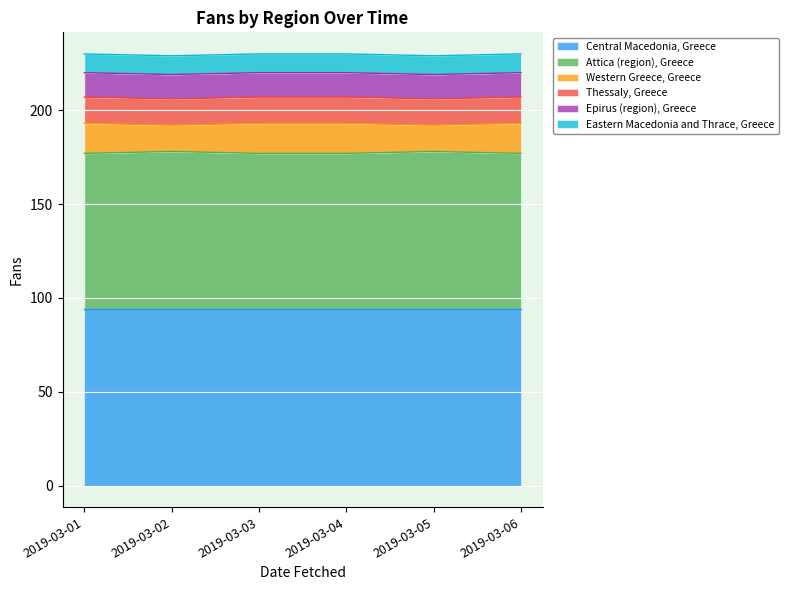

What is the sum of all Western Greece, Greece values?

92